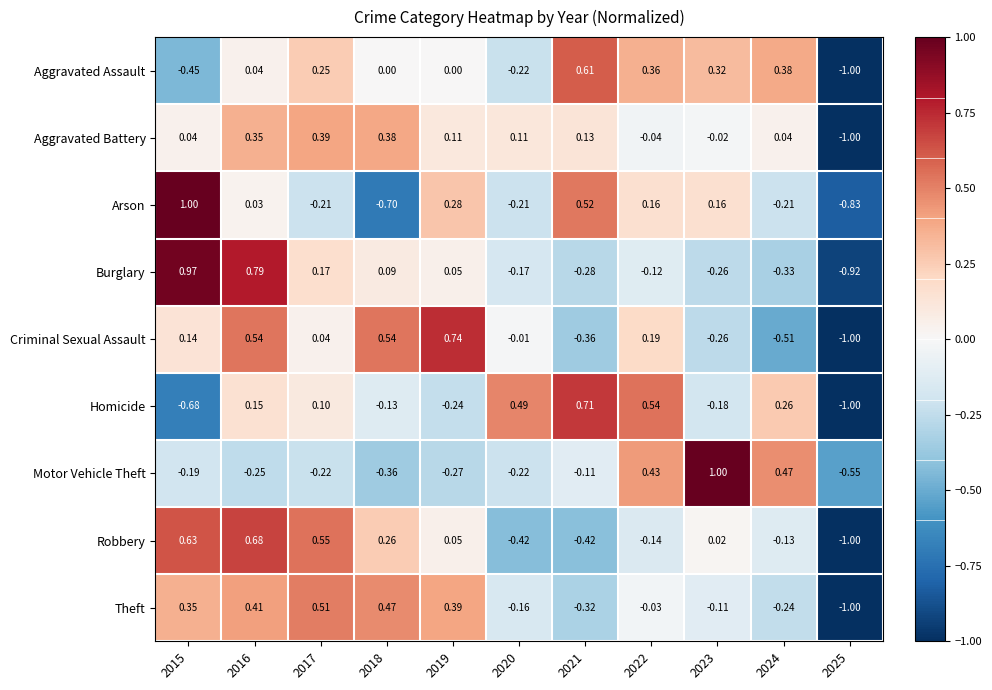

Between 2018 and 2025, which series saw the biggest shift?

Criminal Sexual Assault